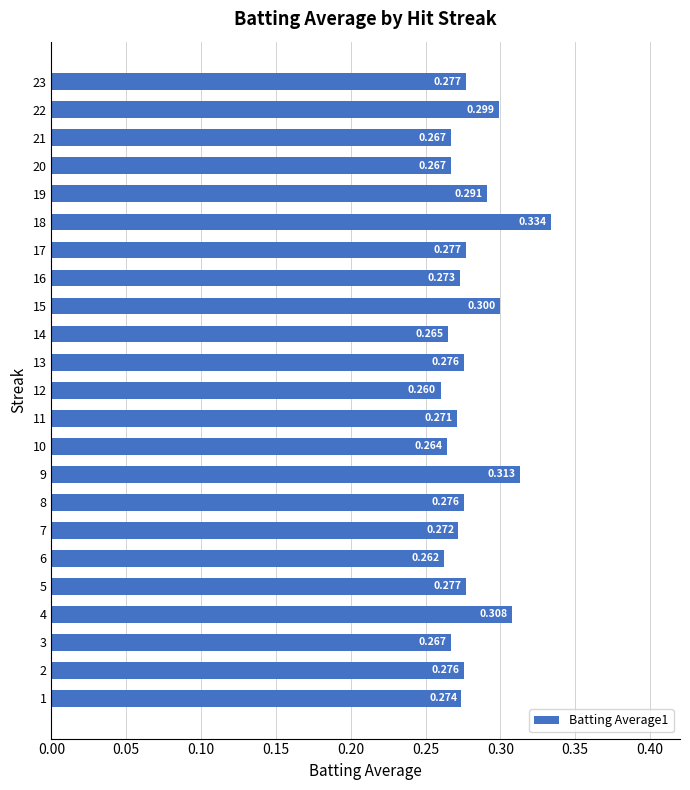

True or false: the data shows 0.3 at 12.

True